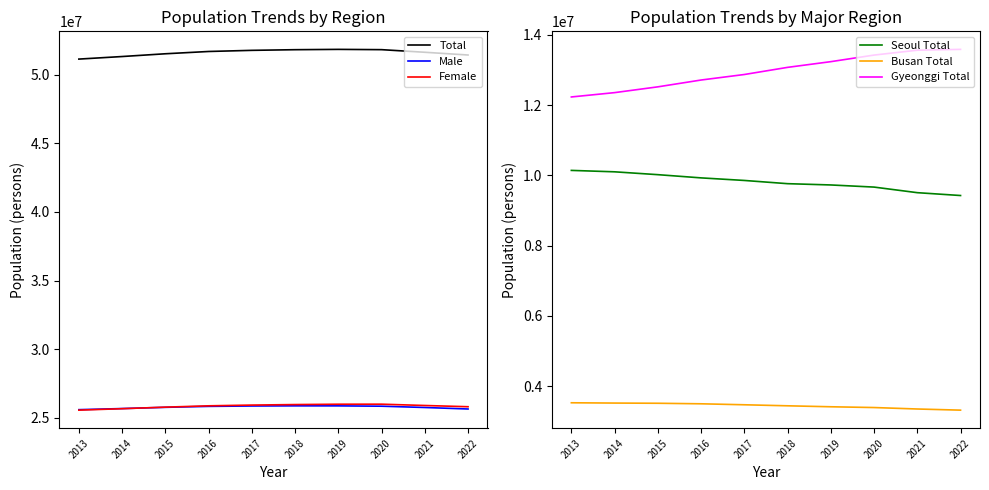

Is it true that Busan Total equals 1918903 at 2021?

False